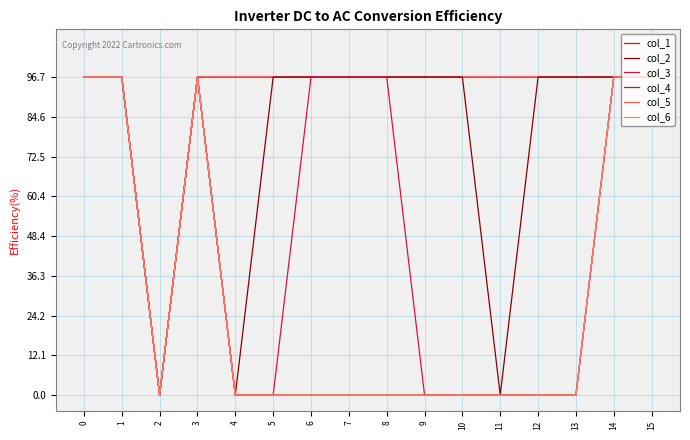

Does the chart have visible grid lines?

Yes